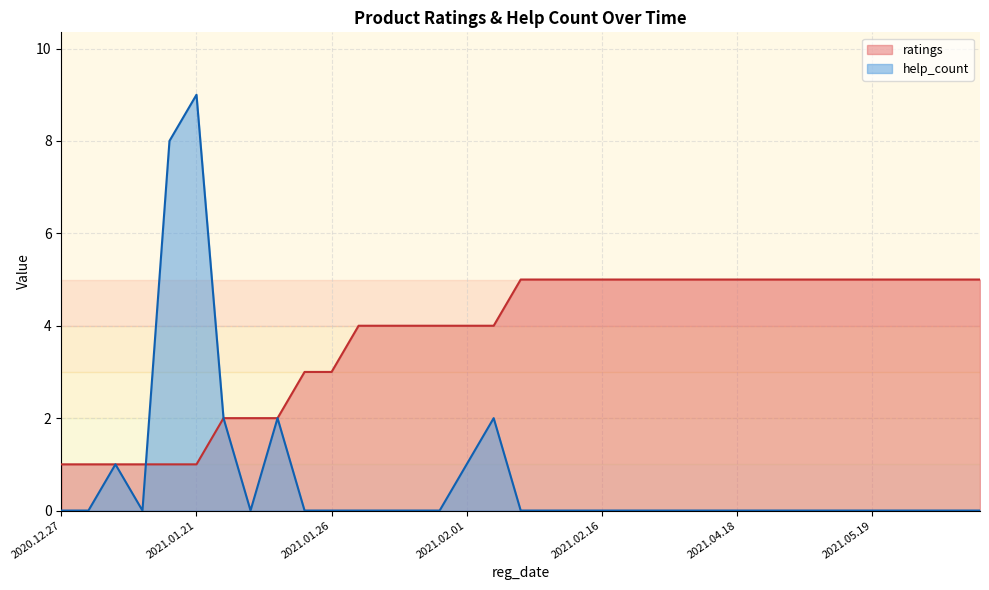

True or false: ratings has more than 1 points higher than both neighbors.

False